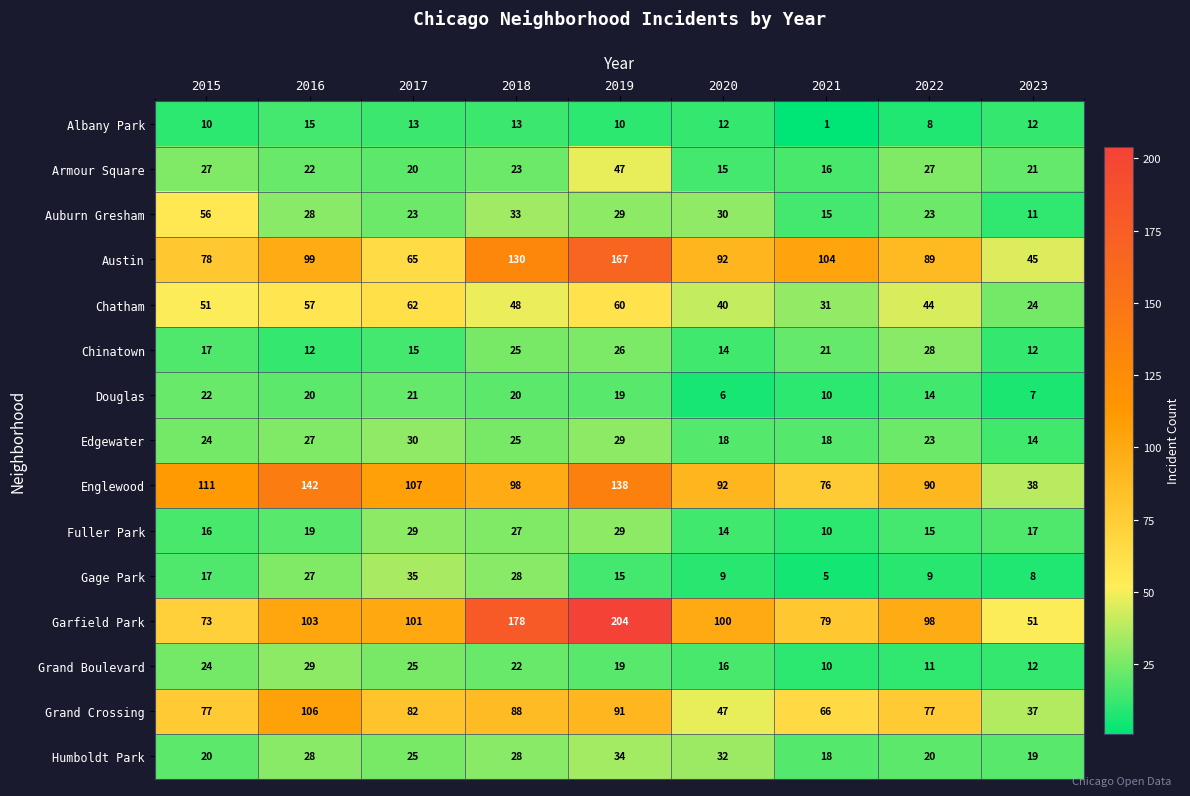

How many series are shown in this chart?

15